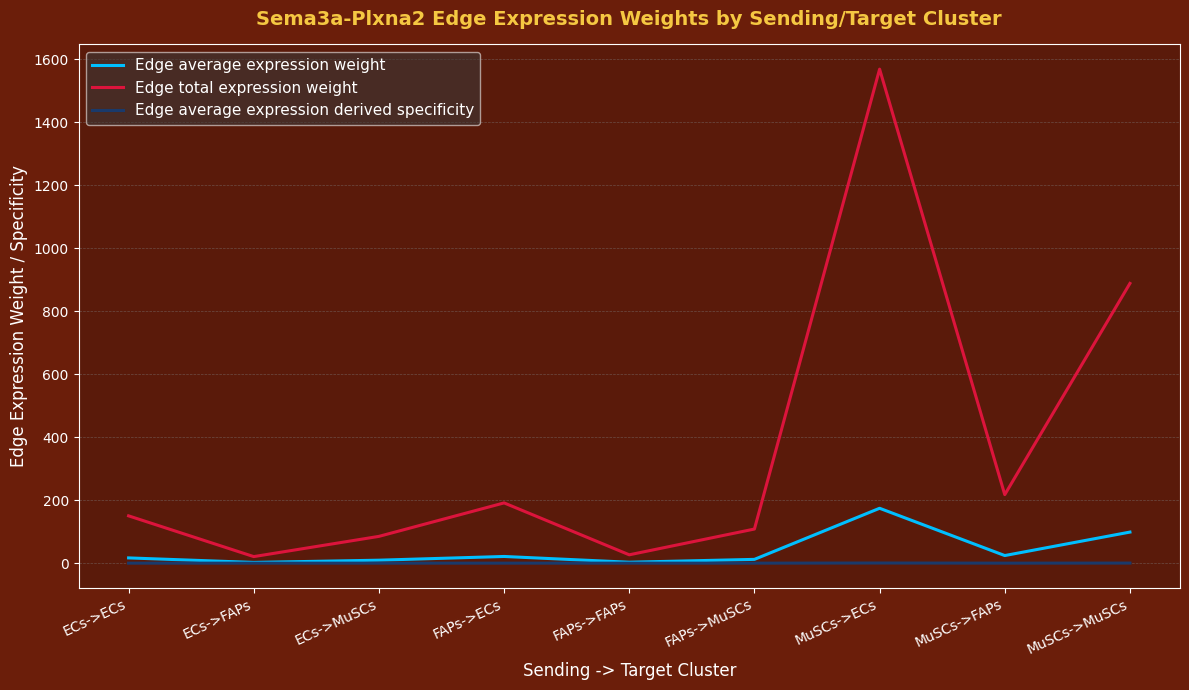

Which series has the largest range (max minus min)?

Edge total expression weight